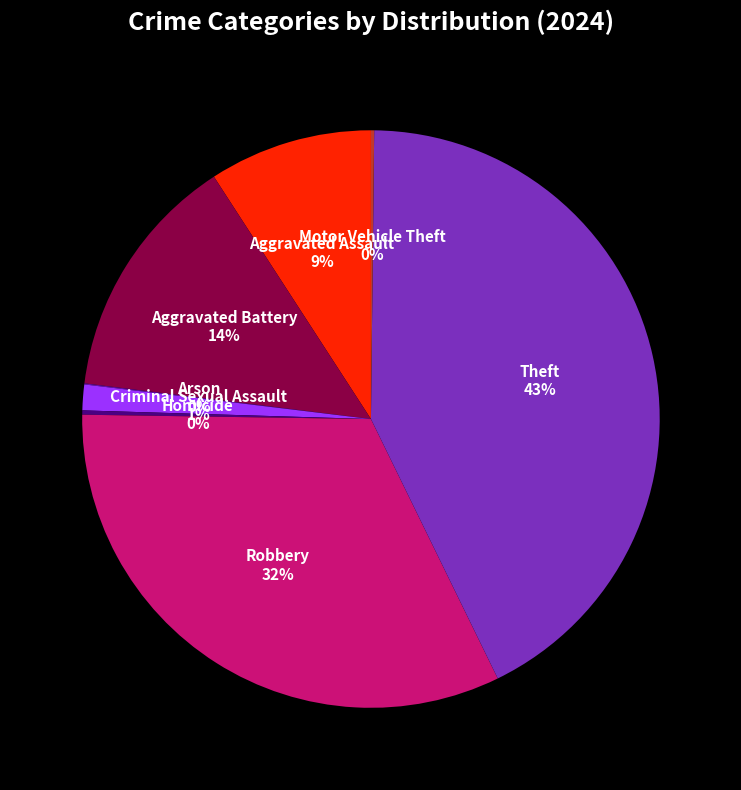

The Theft slice represents 36% of the pie. True or false?

False